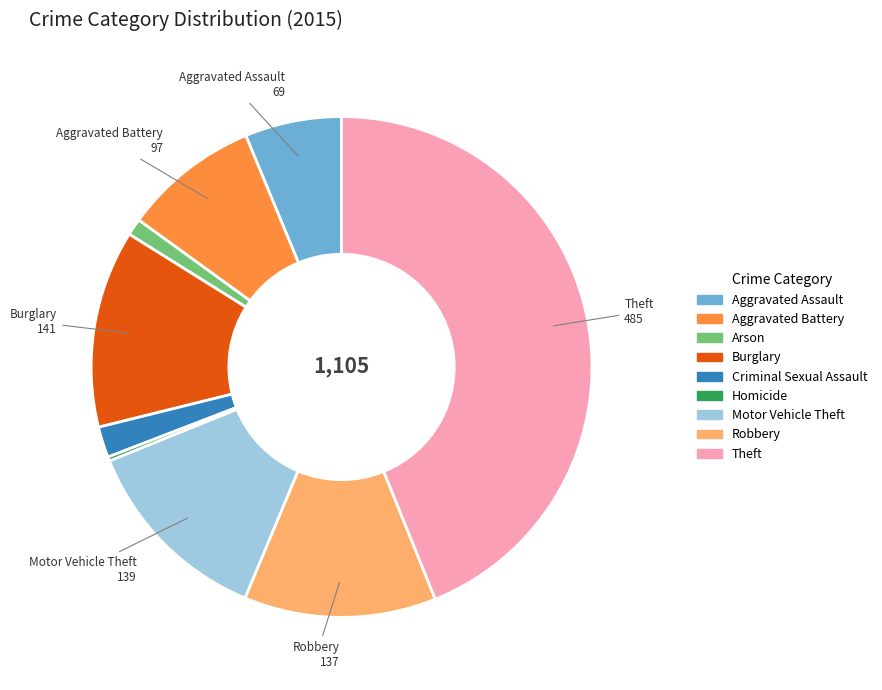

What is the largest slice in the pie chart?

Theft